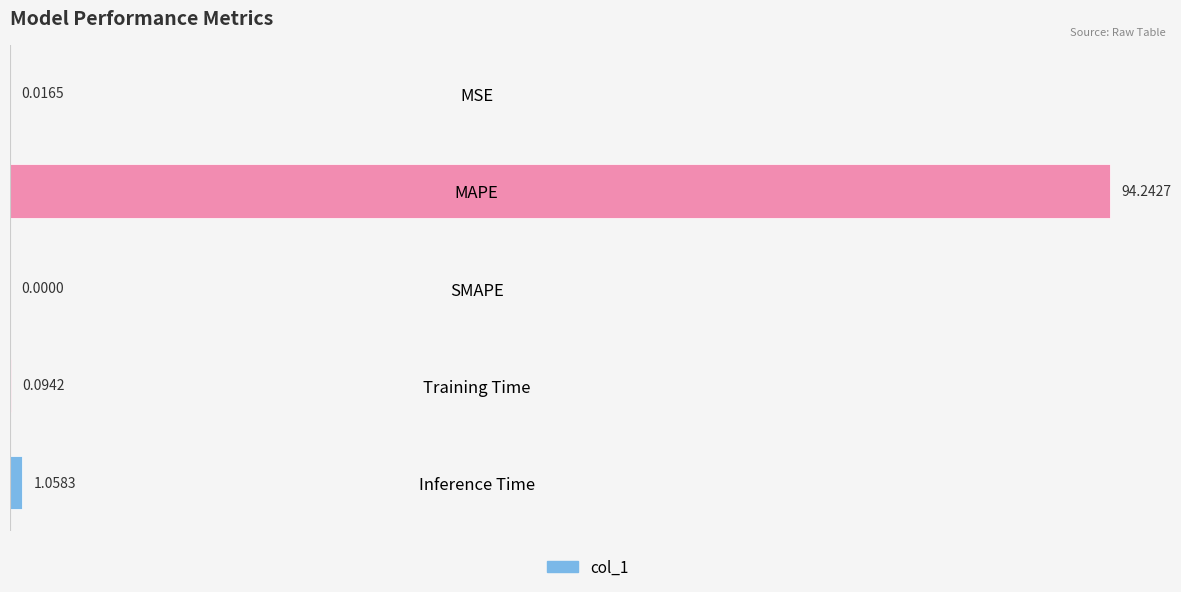

What is the change in value from Training Time to Inference Time?

+1.0